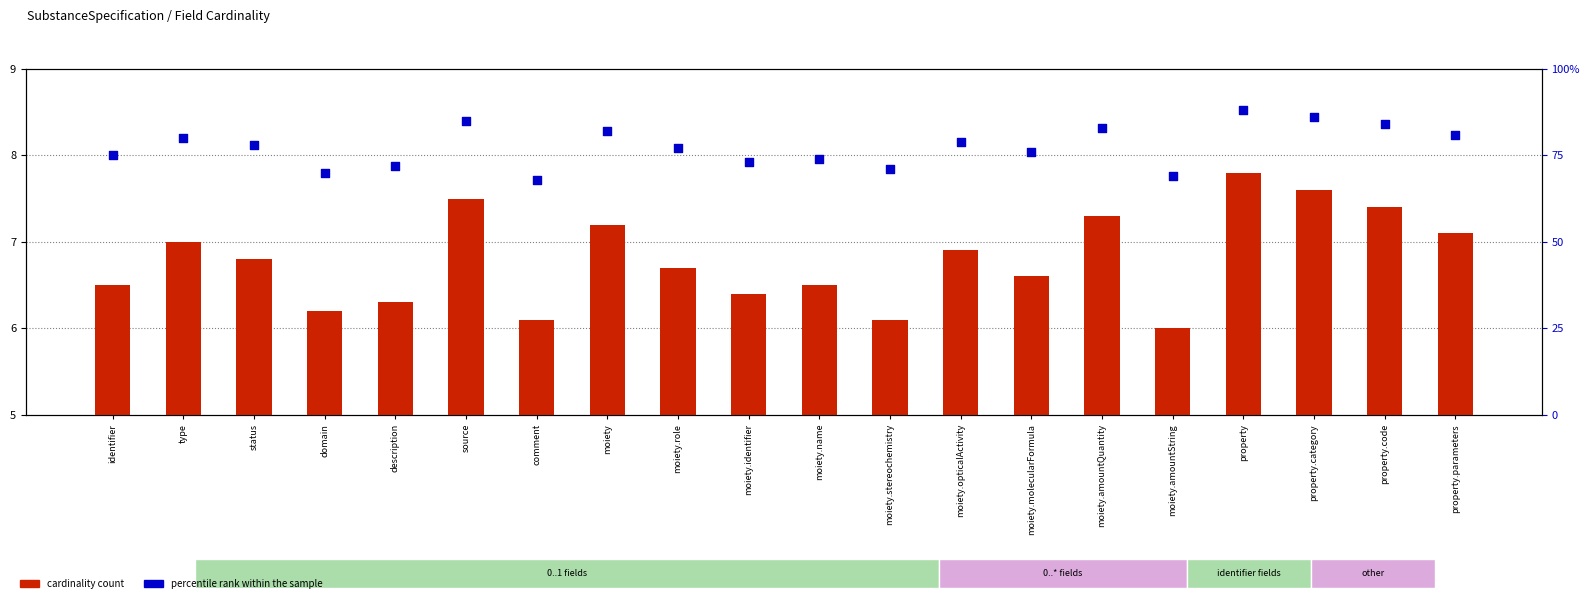

Is the value of percentile rank at moiety.name greater than the value of cardinality count at property?

Yes